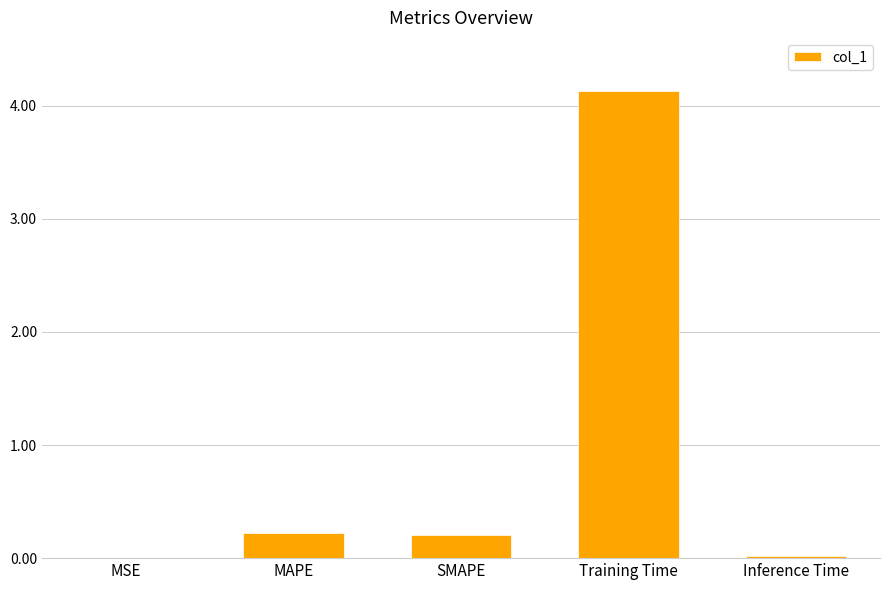

The chart shows a value of 0.0 at Inference Time. True or false?

True